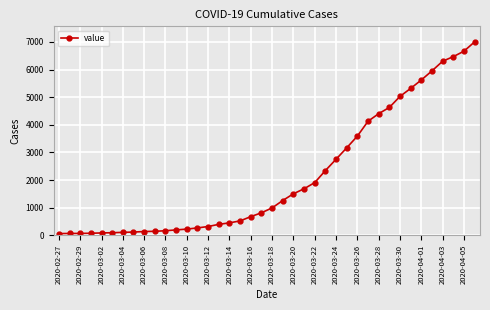

What is the average value?

2144